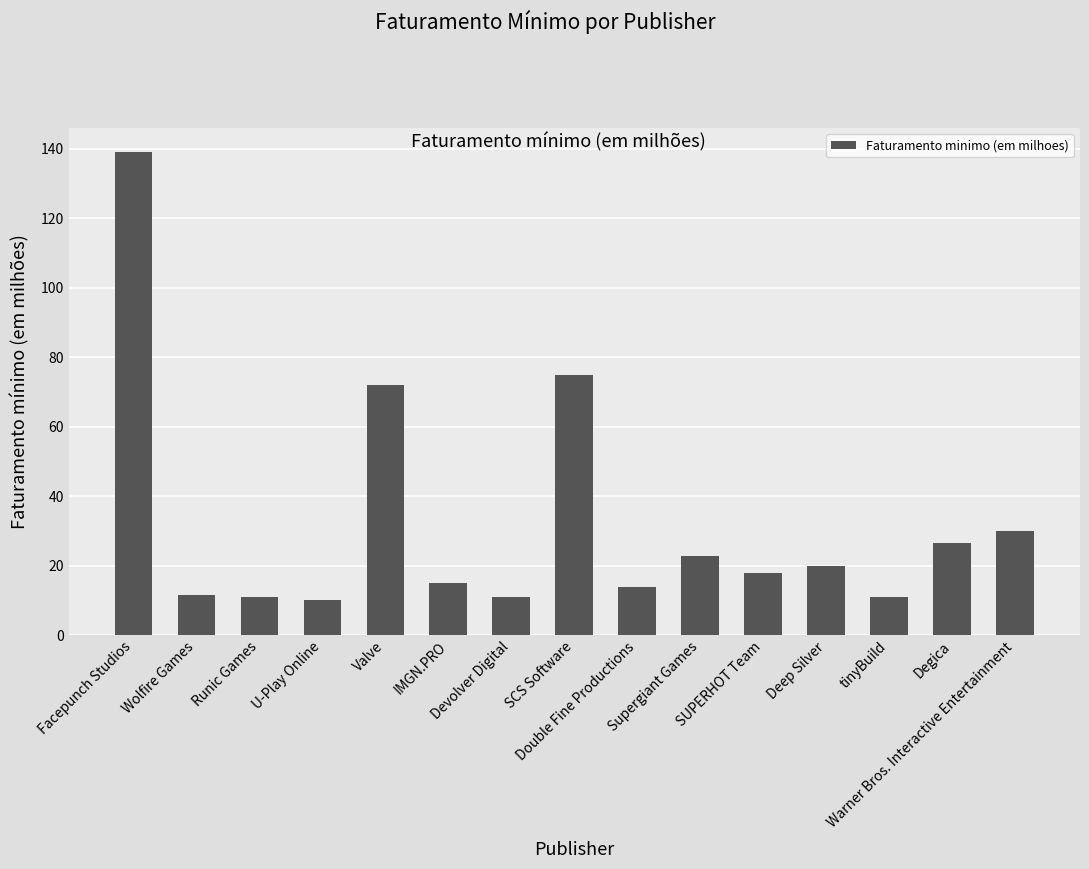

What is the sum of all values?

486.5